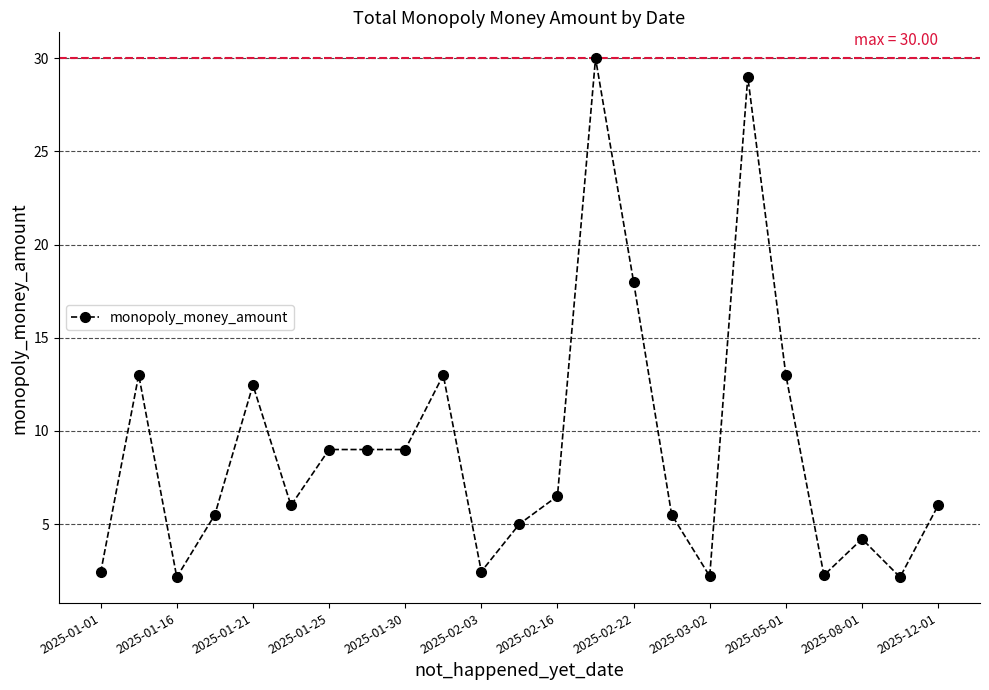

True or false: there are more than 2 points higher than both neighbors.

True